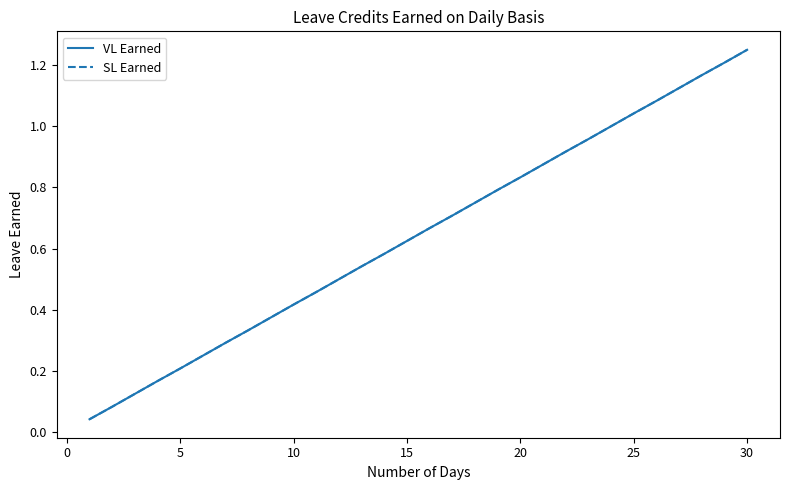

True or false: VL Earned and SL Earned intersect in this chart.

False